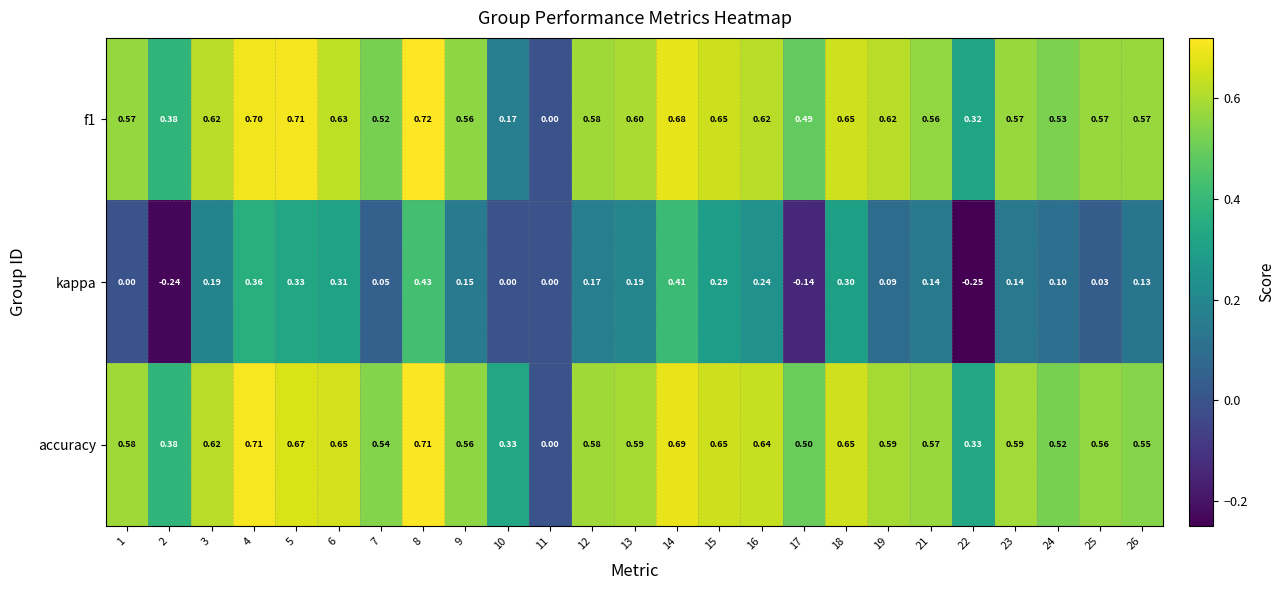

Which series has the widest spread of values?

f1